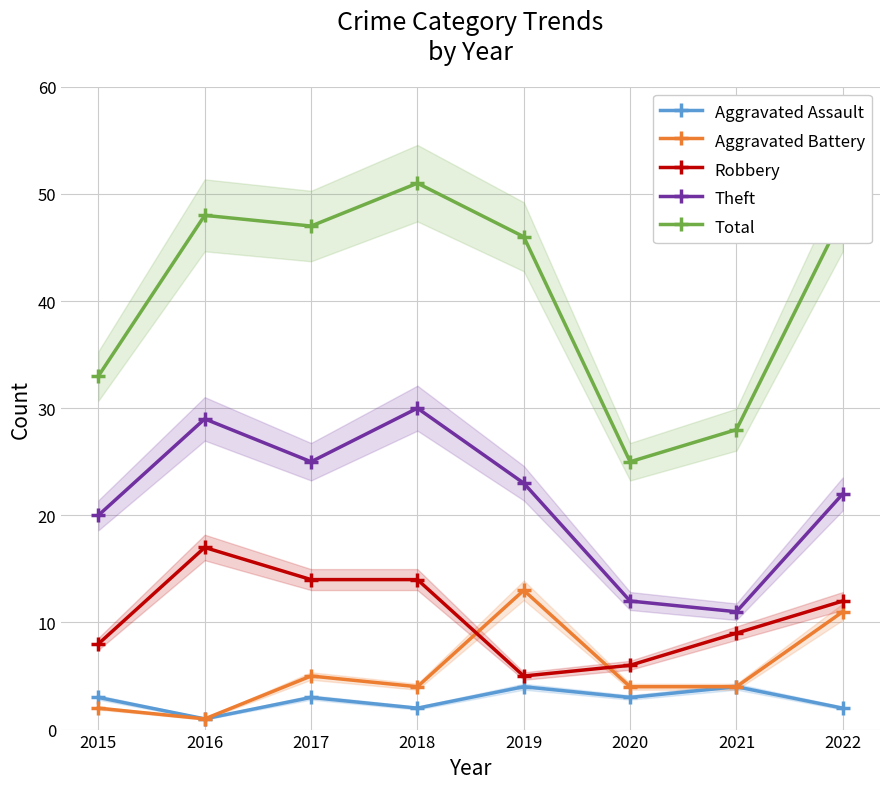

What is the lowest value of the Aggravated Battery series?

1